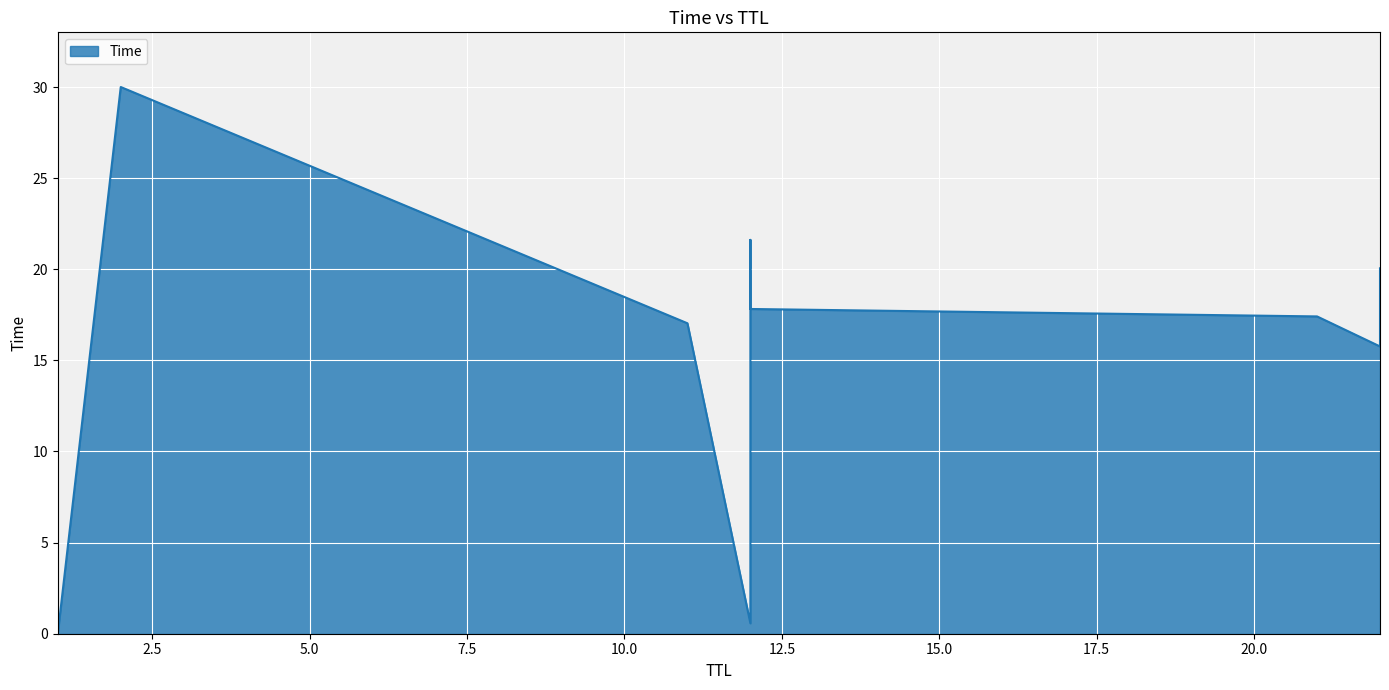

Is it true that the value at 2 is 52.5?

False